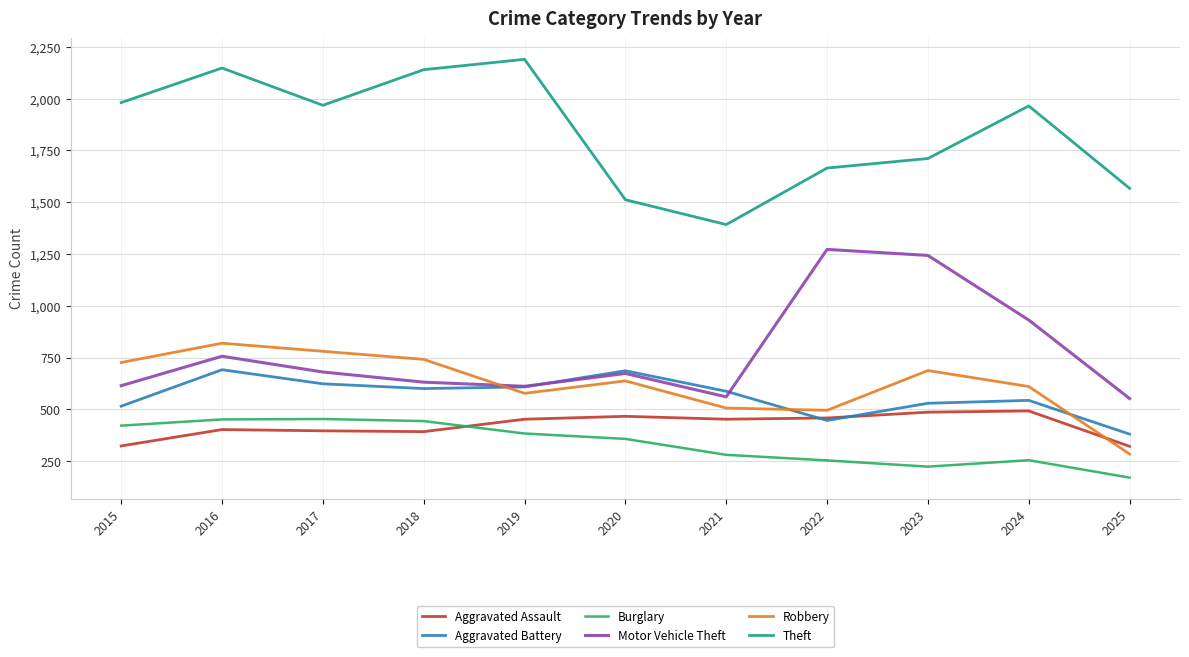

The value of Aggravated Battery at 2021 is 929. True or false?

False